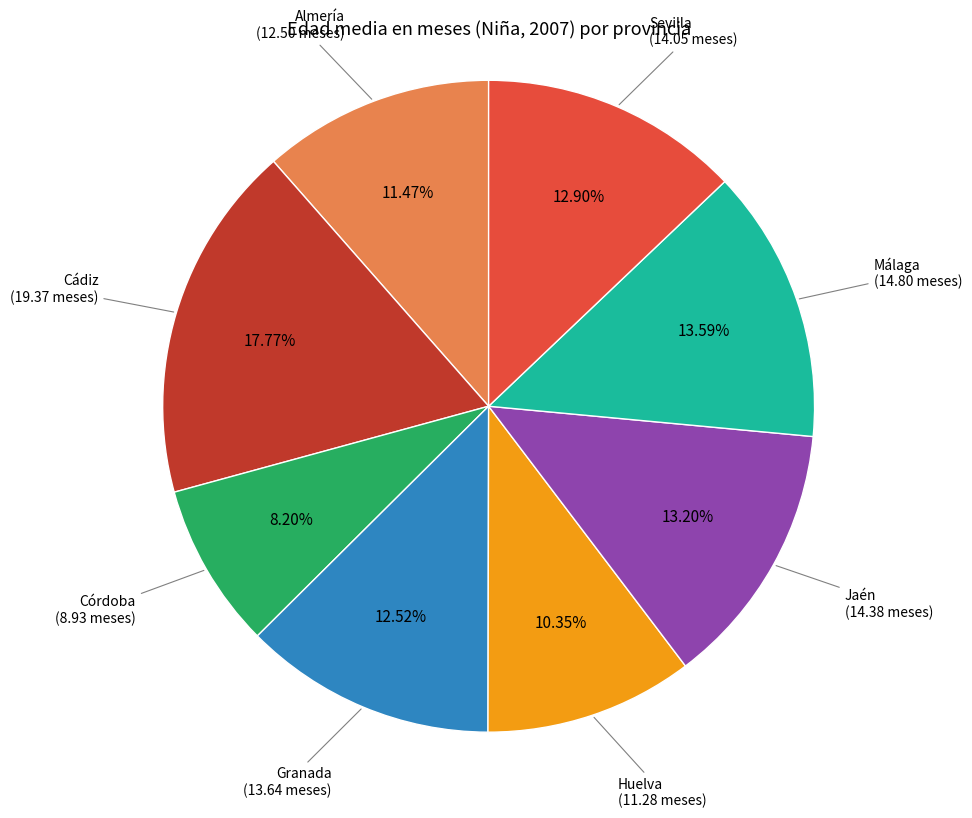

Is there a majority slice in this chart?

No